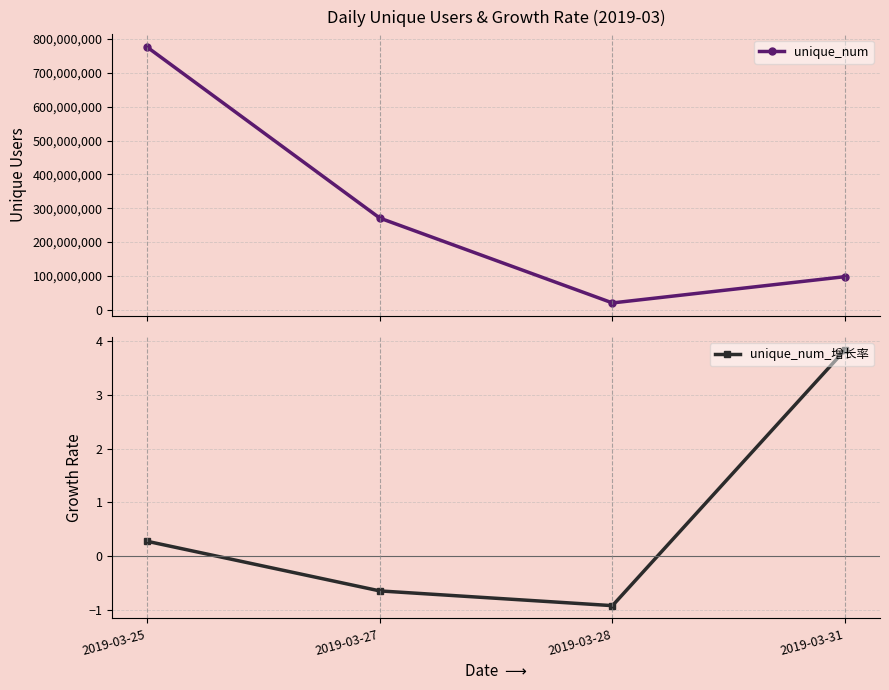

Is this an area chart (filled region under the line)?

No